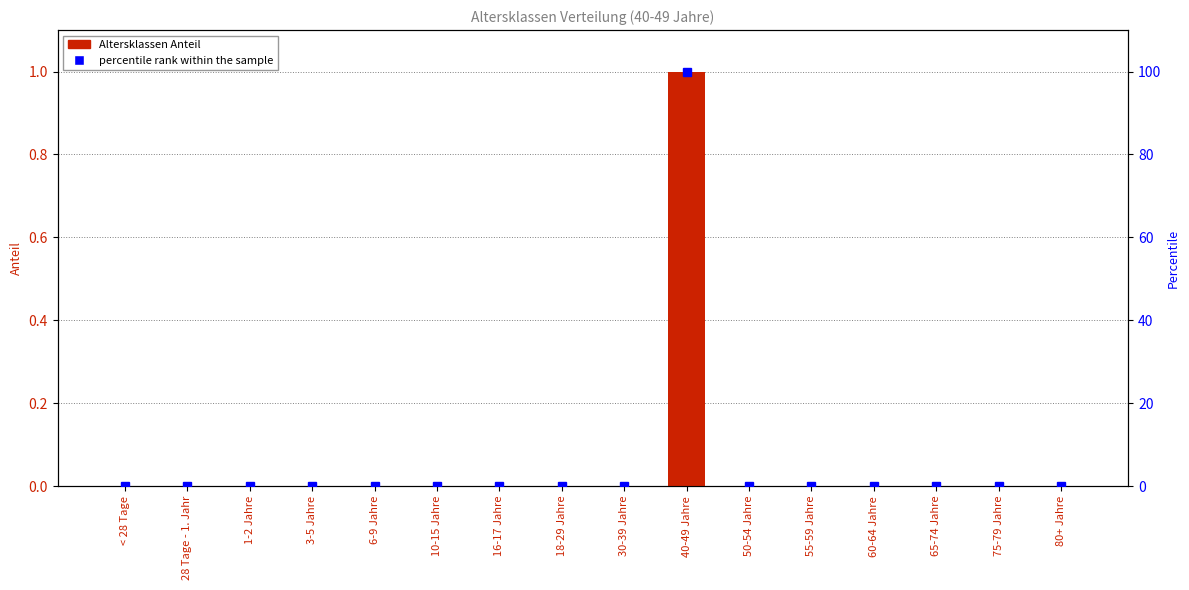

Which category has the lowest value across all series?

< 28 Tage